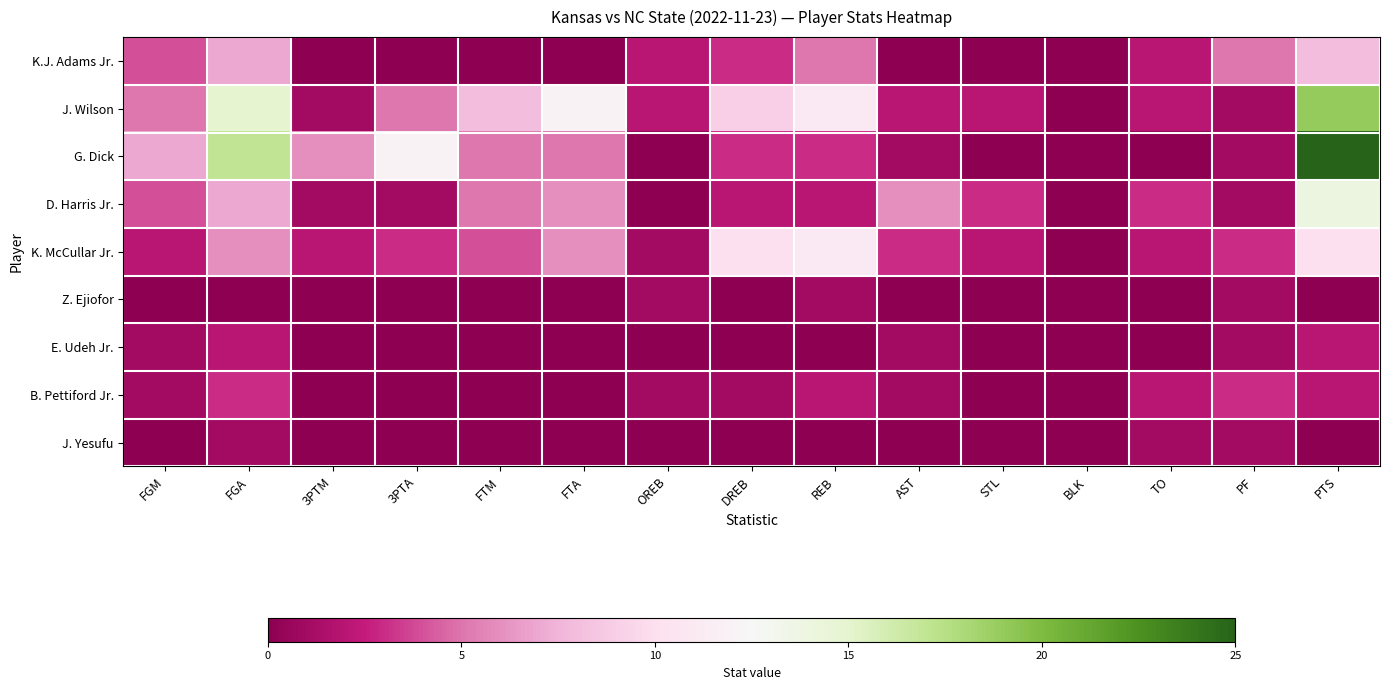

List the series in order of their peak value, lowest first.

Z. Ejiofor, J. Yesufu, E. Udeh Jr., B. Pettiford Jr., K.J. Adams Jr., K. McCullar Jr., D. Harris Jr., J. Wilson, G. Dick